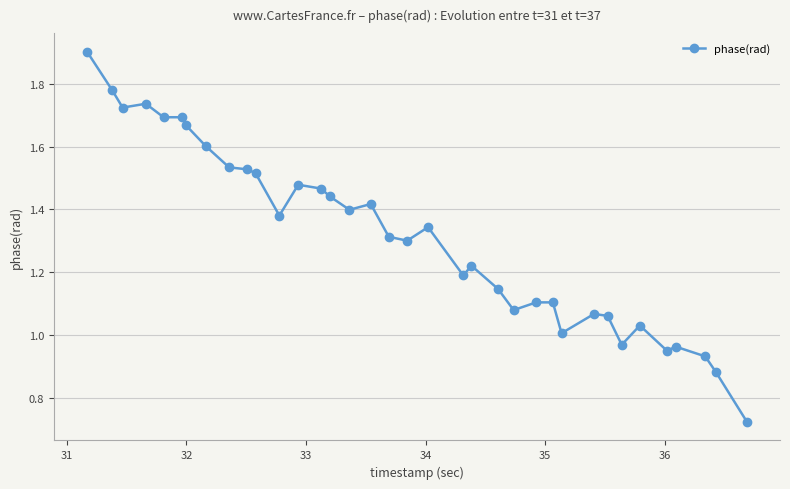

What is the greatest value displayed?

1.9